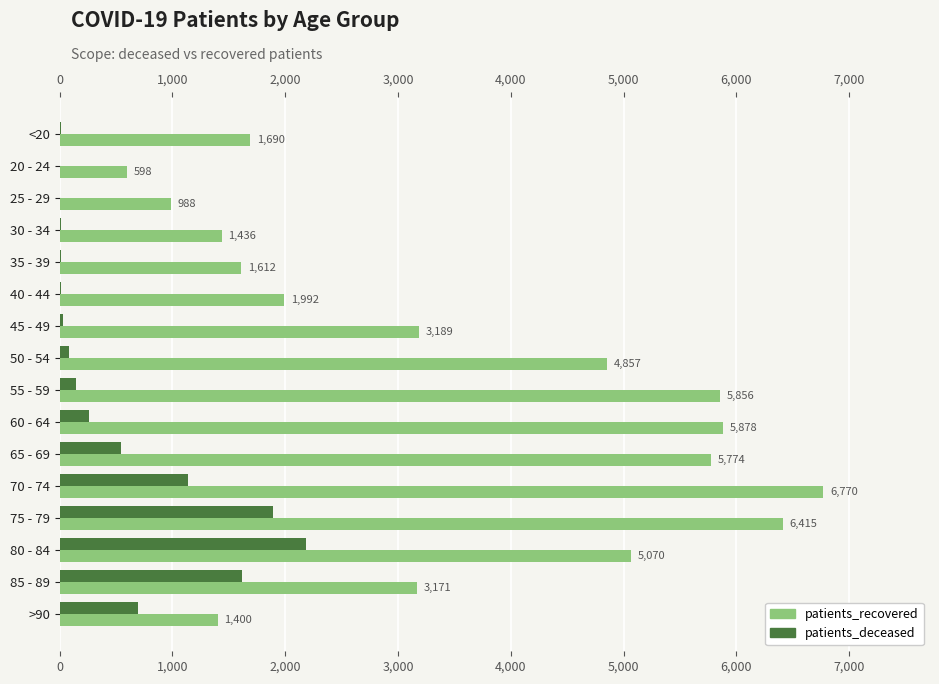

True or false: patients_deceased has a value of 721 at 65 - 69.

False